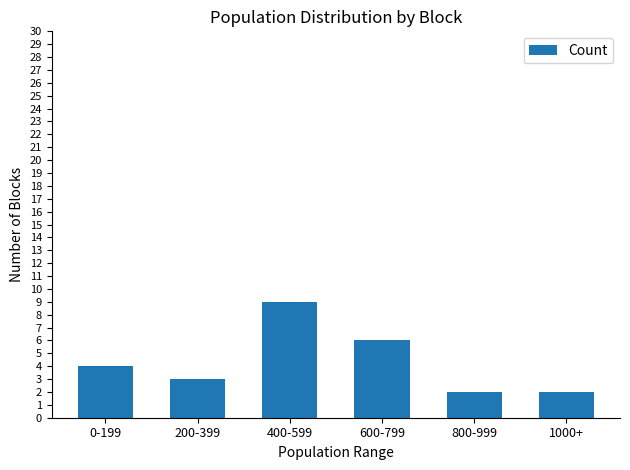

What is the label of the 1st bar from the right?

1000+